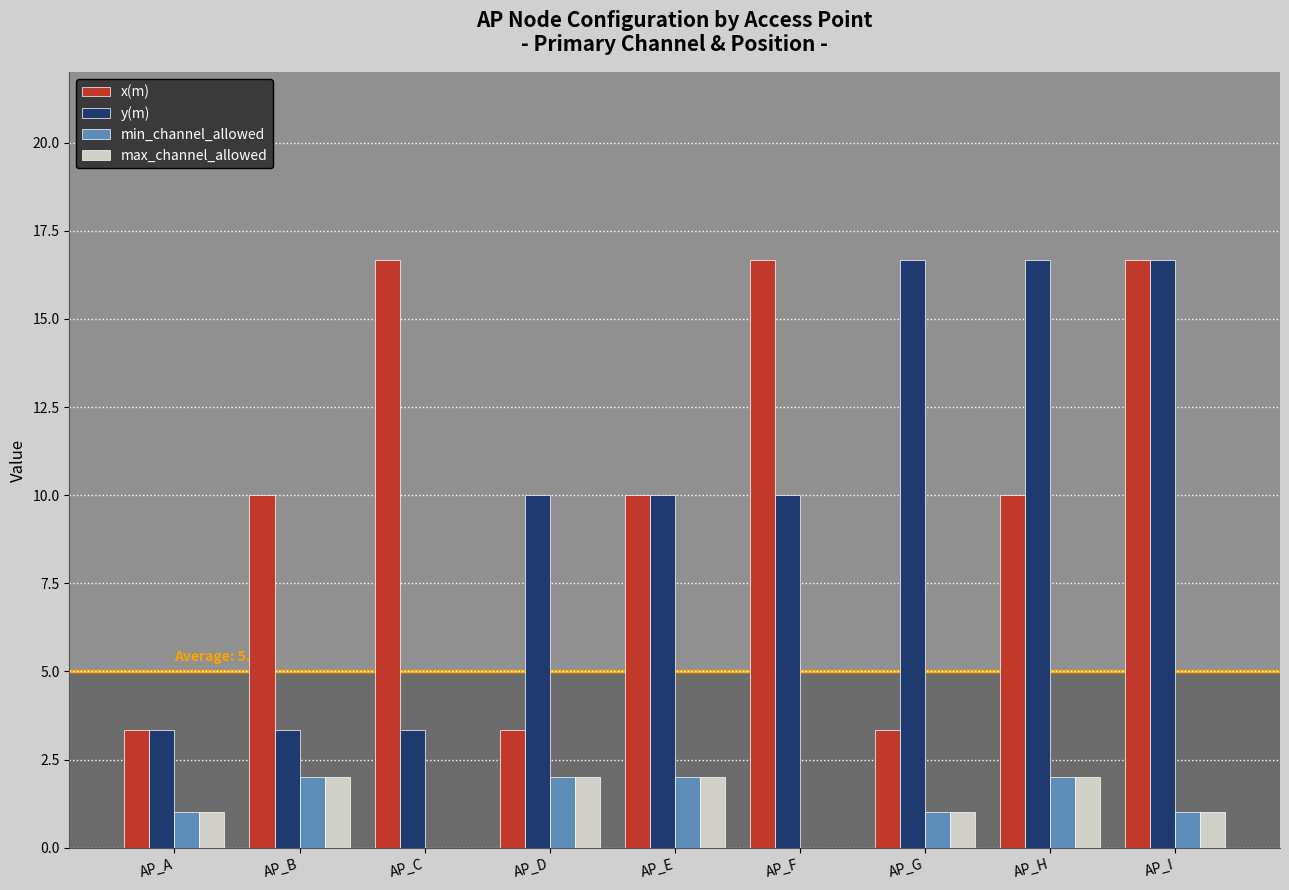

What are all the series names shown in the legend?

x(m), y(m), min_channel_allowed, max_channel_allowed